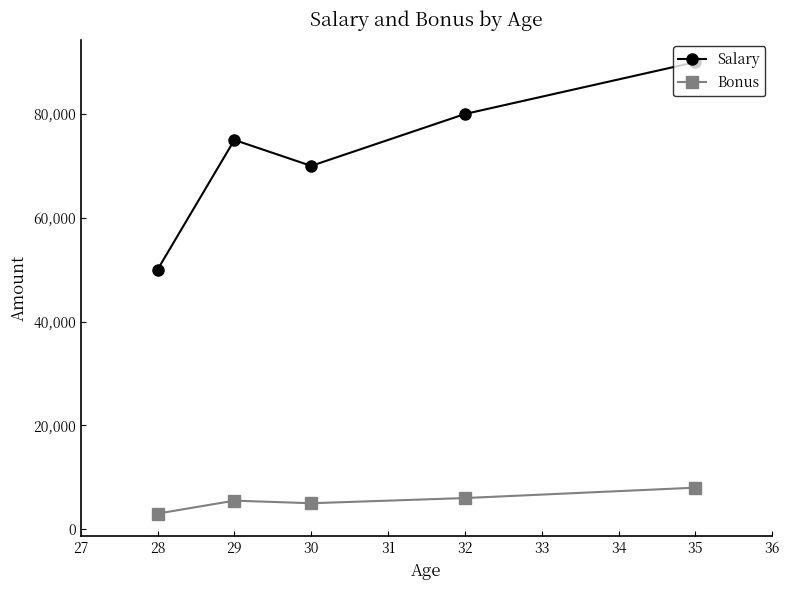

Rank the series by their maximum value, from lowest to highest.

Bonus, Salary